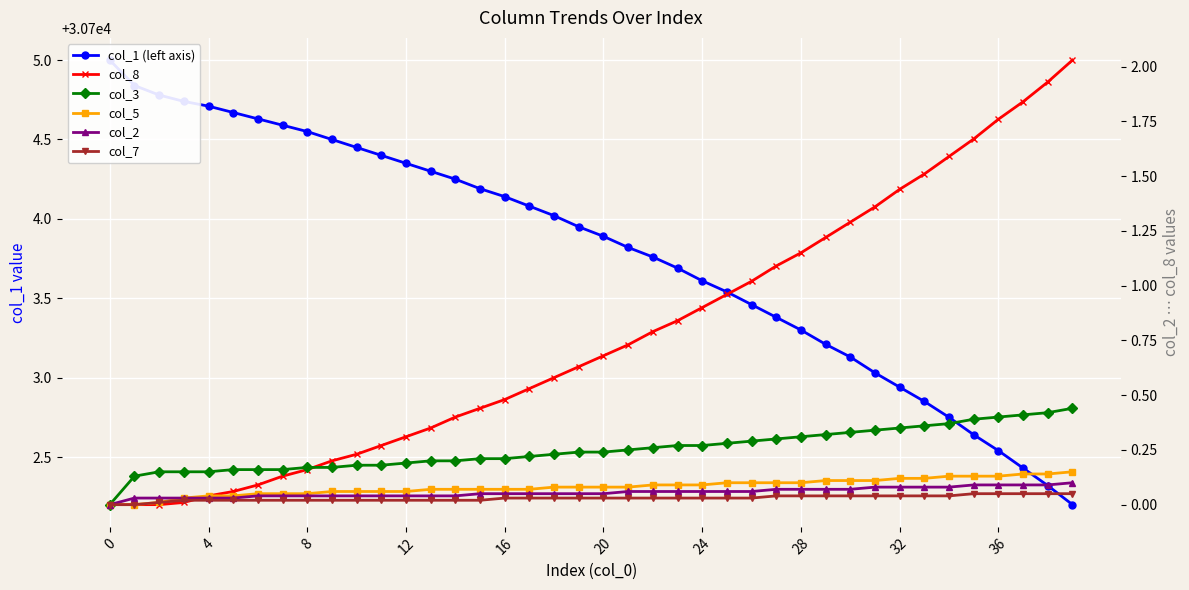

How many values in col_8 are above zero?

37